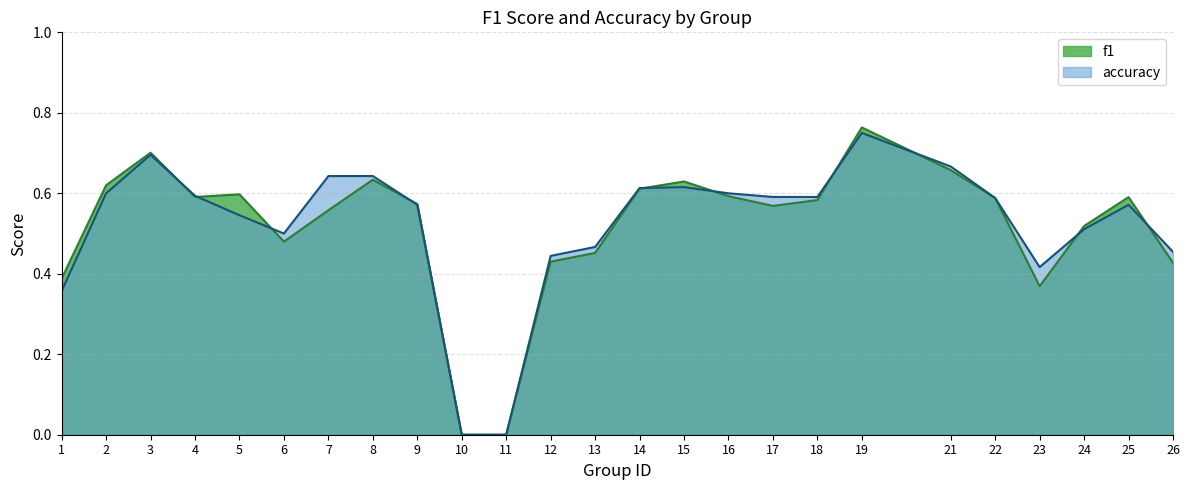

Reading left to right, list all the values displayed in this chart.

f1: 0.4	0.6	0.7	0.6	0.6	0.5	0.6	0.6	0.6	0.0	0.0	0.4	0.5	0.6	0.6	0.6	0.6	0.6	0.8	0.7	0.6	0.4	0.5	0.6	0.4
accuracy: 0.4	0.6	0.7	0.6	0.5	0.5	0.6	0.6	0.6	0.0	0.0	0.4	0.5	0.6	0.6	0.6	0.6	0.6	0.8	0.7	0.6	0.4	0.5	0.6	0.5